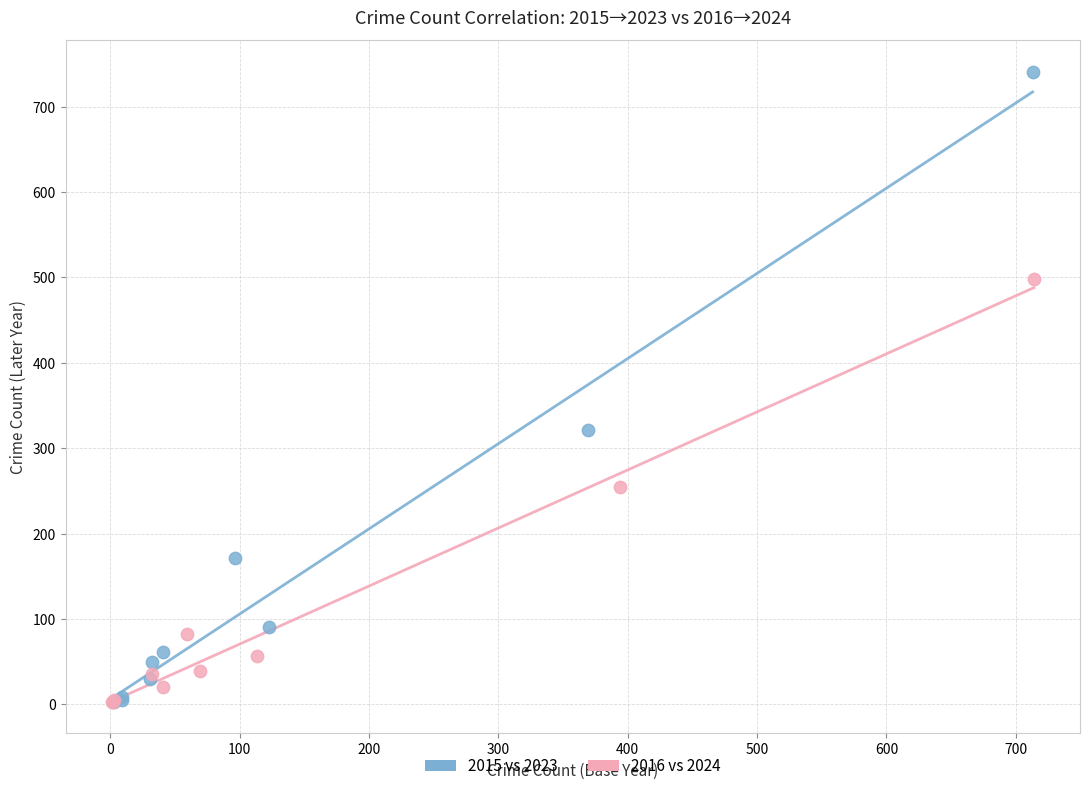

Which series reaches the maximum Y coordinate?

2015 vs 2023